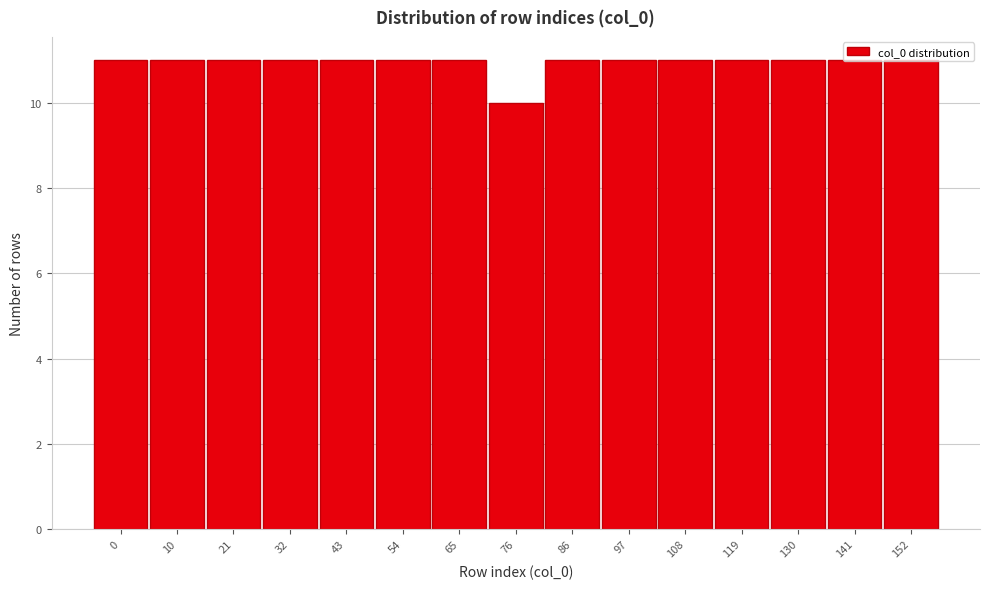

Approximately how many times larger is the value at 108 compared to 10?

1.0